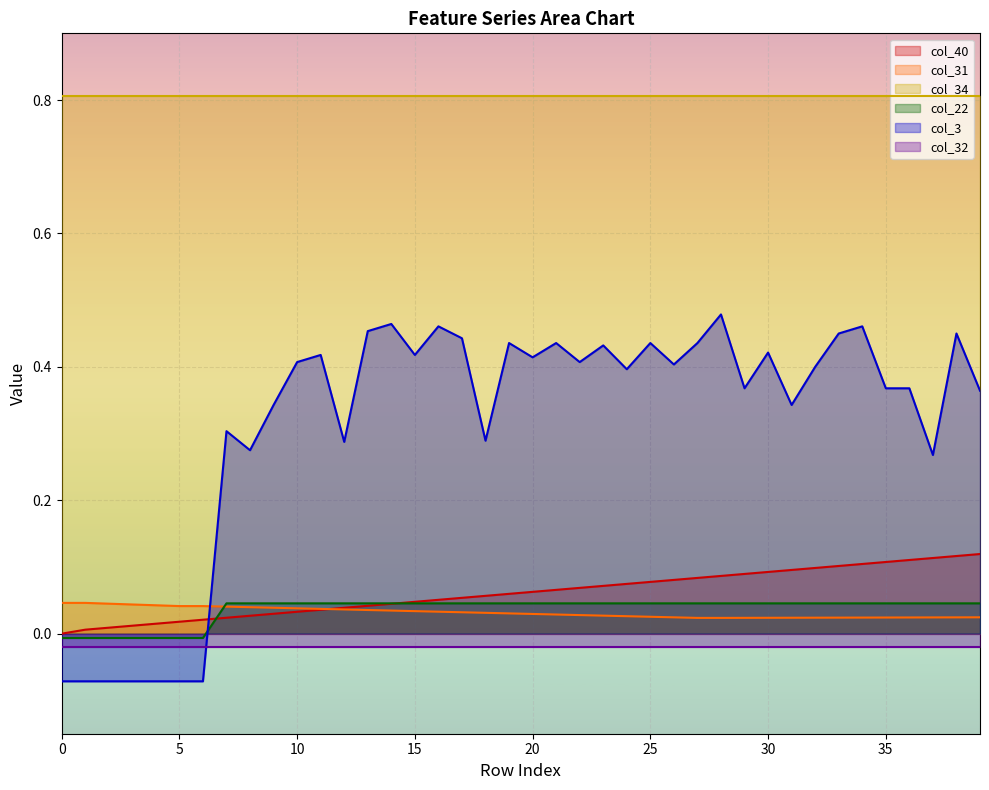

True or false: col_22 and col_3 intersect in this chart.

True